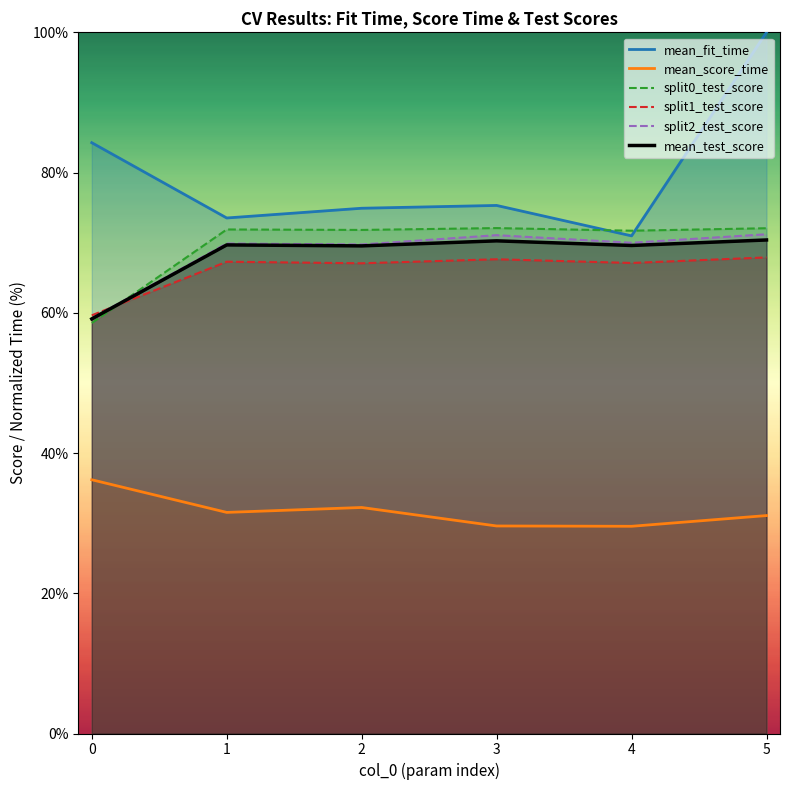

How many lines are shown in the chart?

6